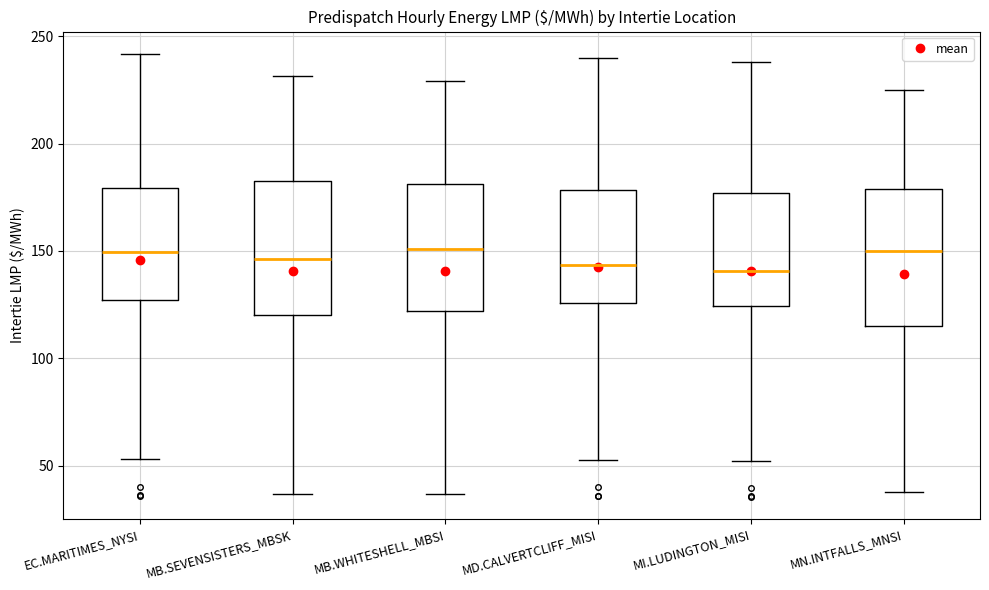

Where does the lower whisker of the box for MN.INTFALLS_MNSI end on the y-axis? The values are not printed on the chart, so give them approximately, as read against the axis.

40